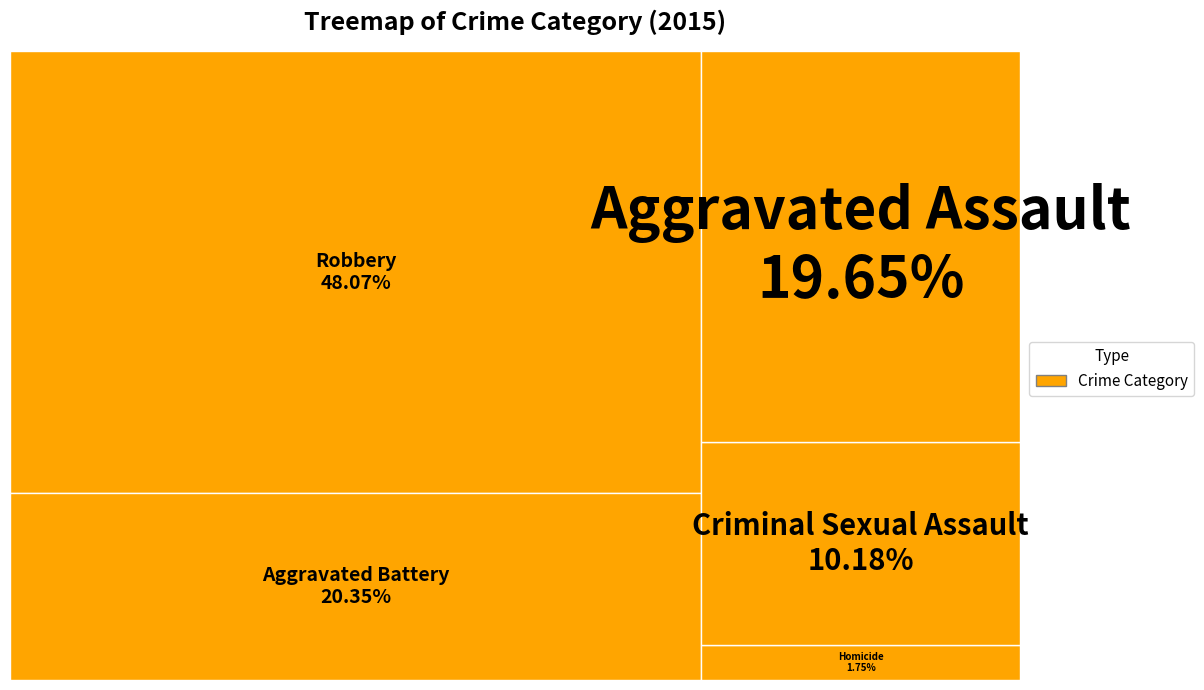

Is it true that Criminal Sexual Assault is 10% of the pie?

True